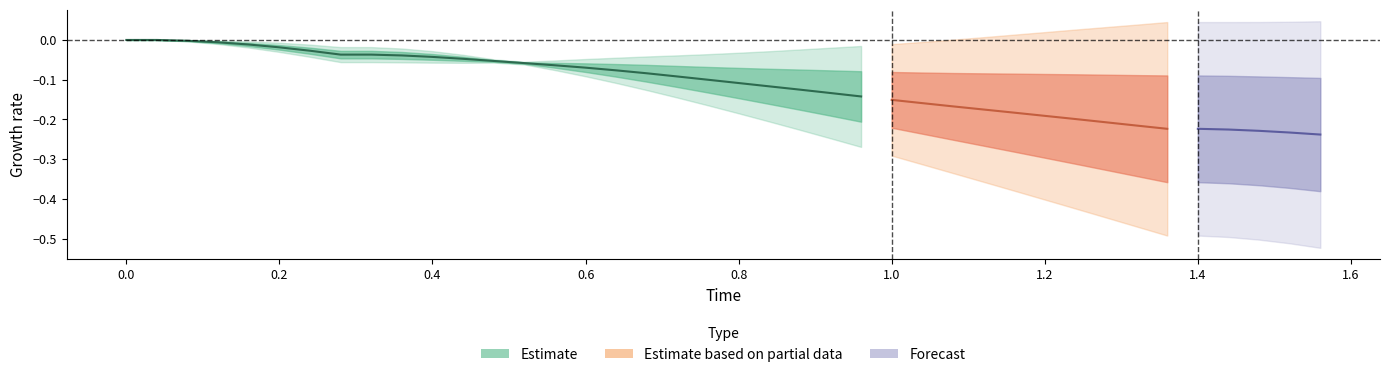

True or false: x and Time cross at least once.

False